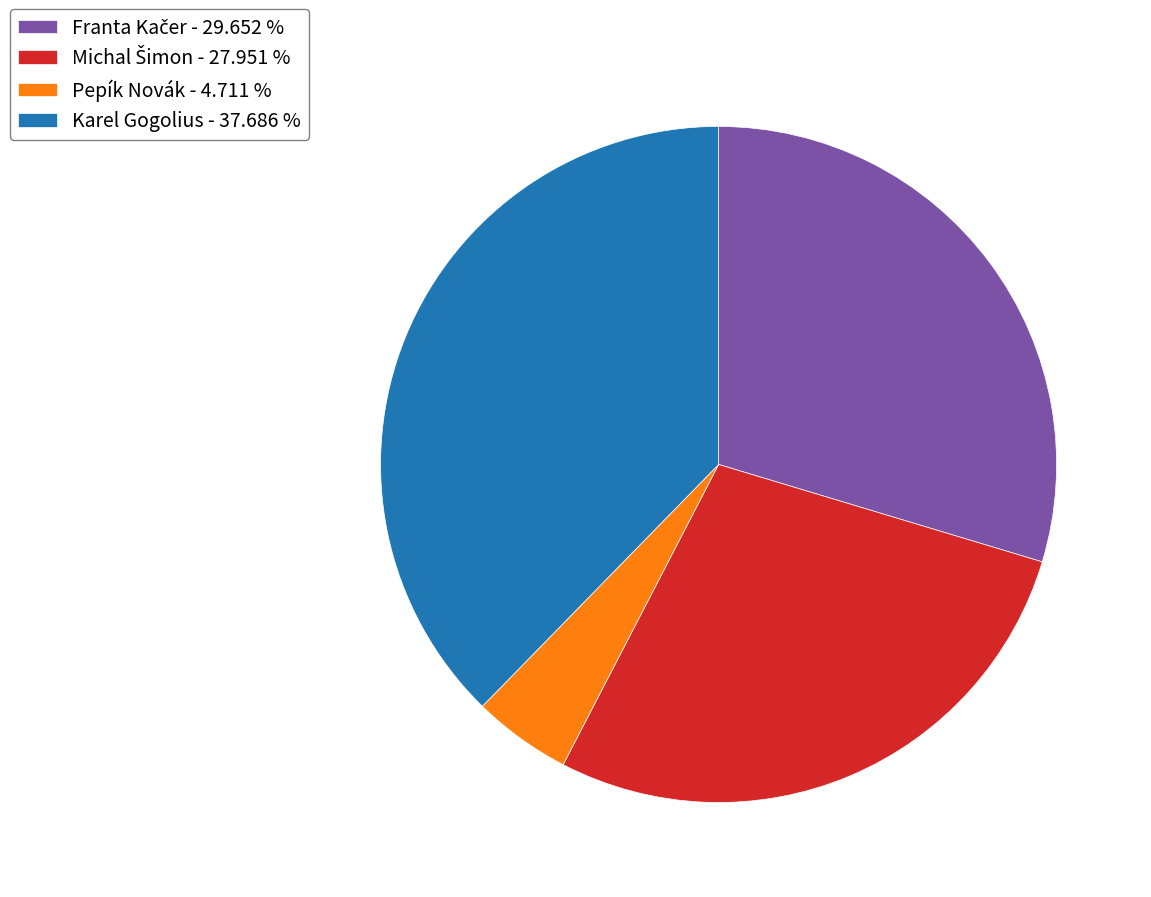

Does any single category account for the majority?

No